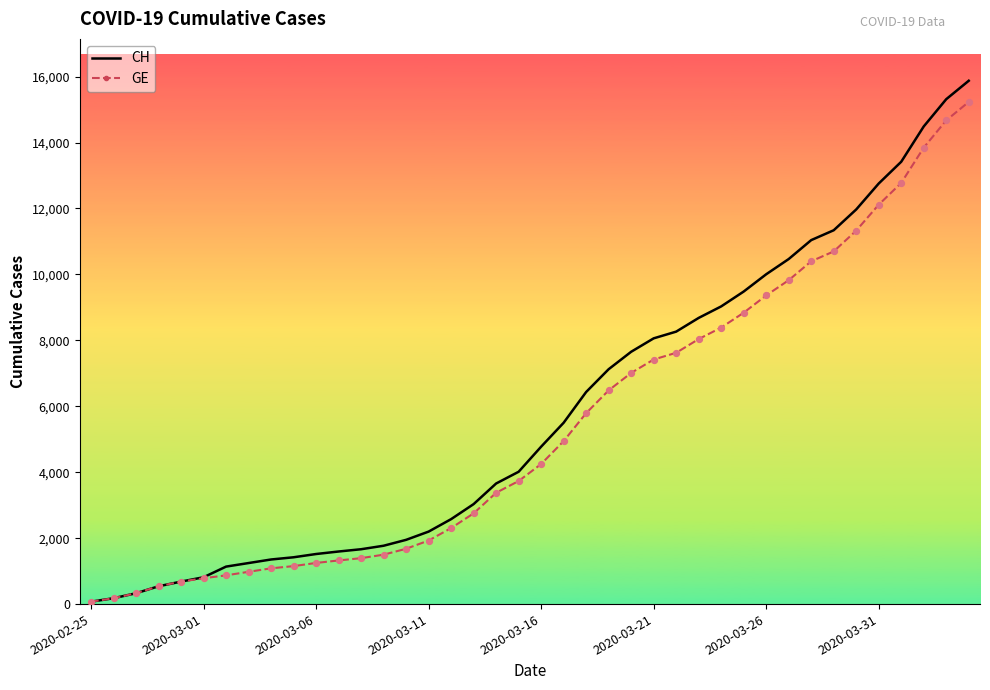

Which series has the widest spread of values?

CH